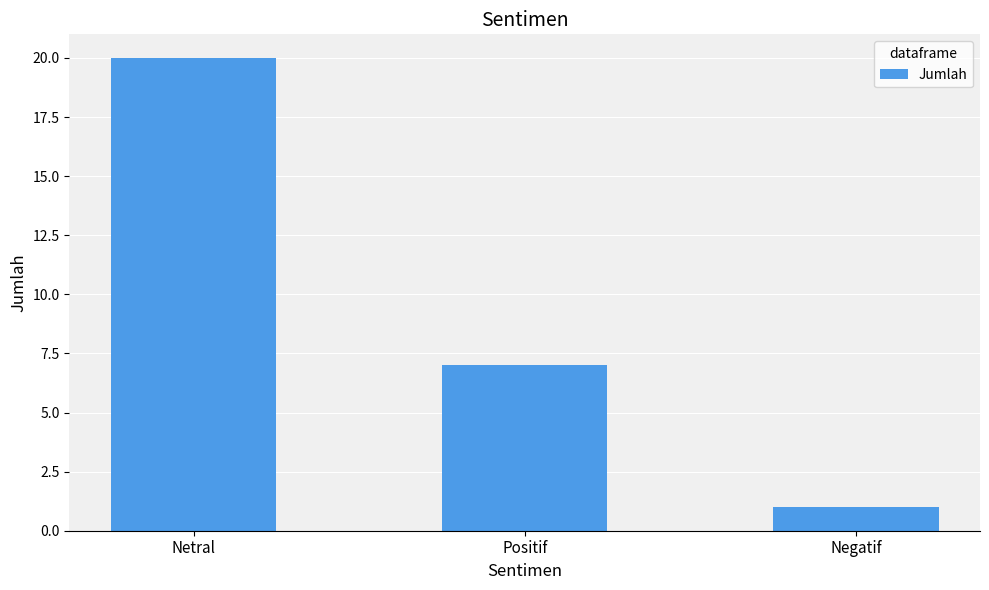

Which category has the lowest value across all series?

Negatif